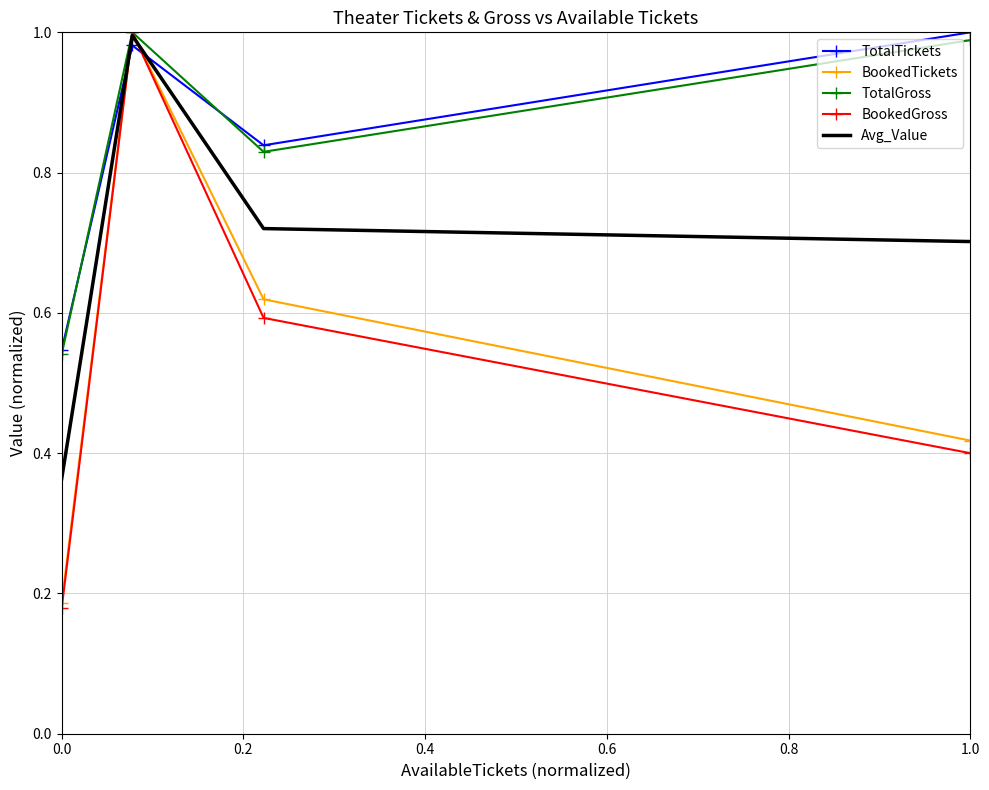

After their last crossing, which series has the higher values: TotalTickets or Avg_Value?

TotalTickets